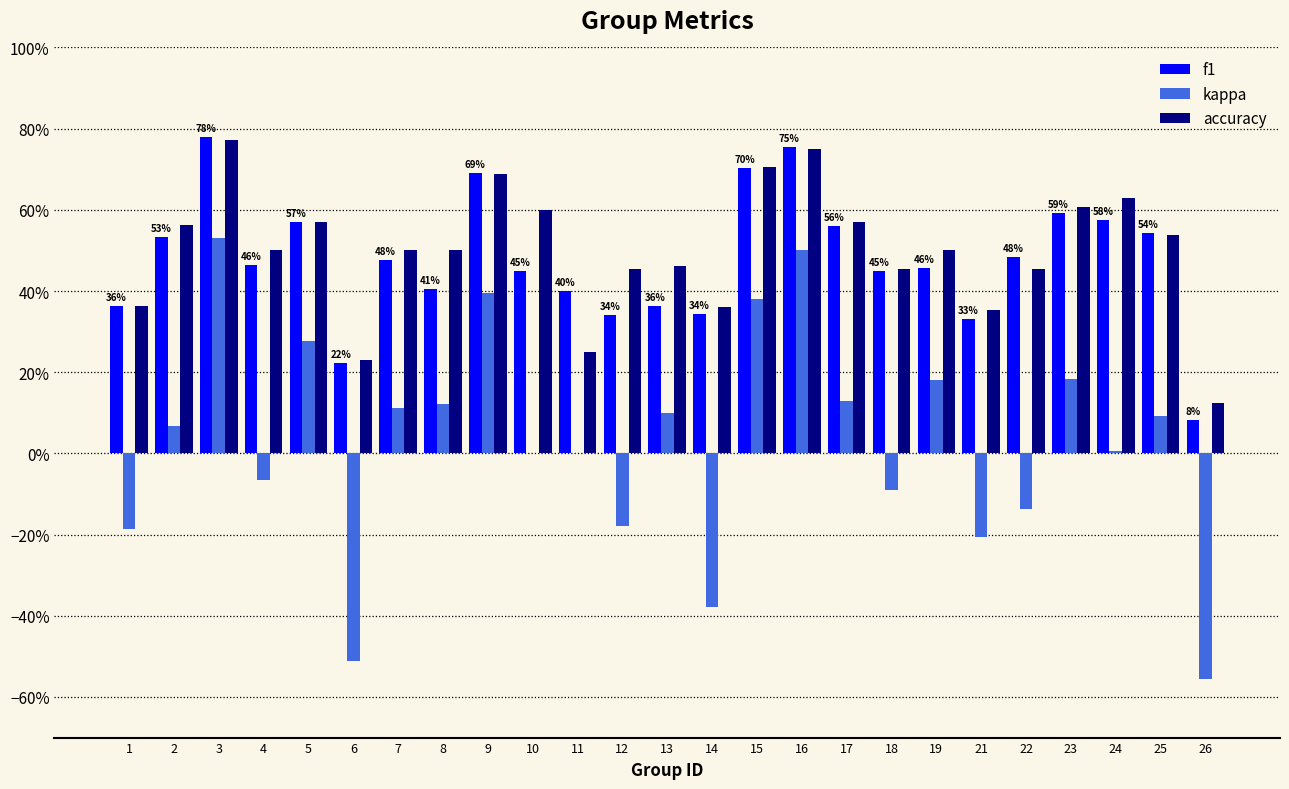

Are the bars horizontal?

No